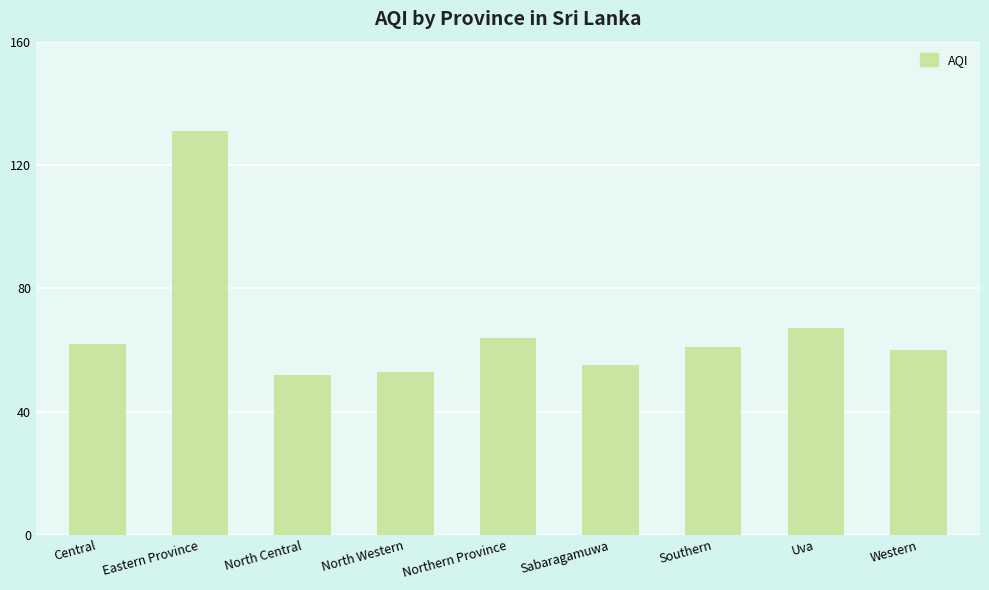

Reading right to left, extract all data points from this chart.

Western=60	Uva=67	Southern=61	Sabaragamuwa=55	Northern Province=64	North Western=53	North Central=52	Eastern Province=131	Central=62